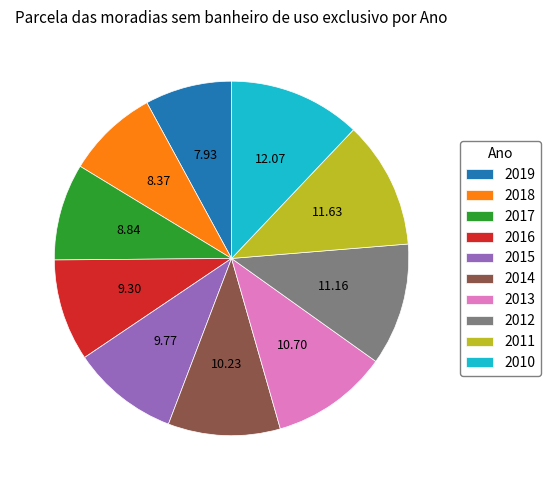

Do 2017 and 2010 together represent more than half of the pie?

No